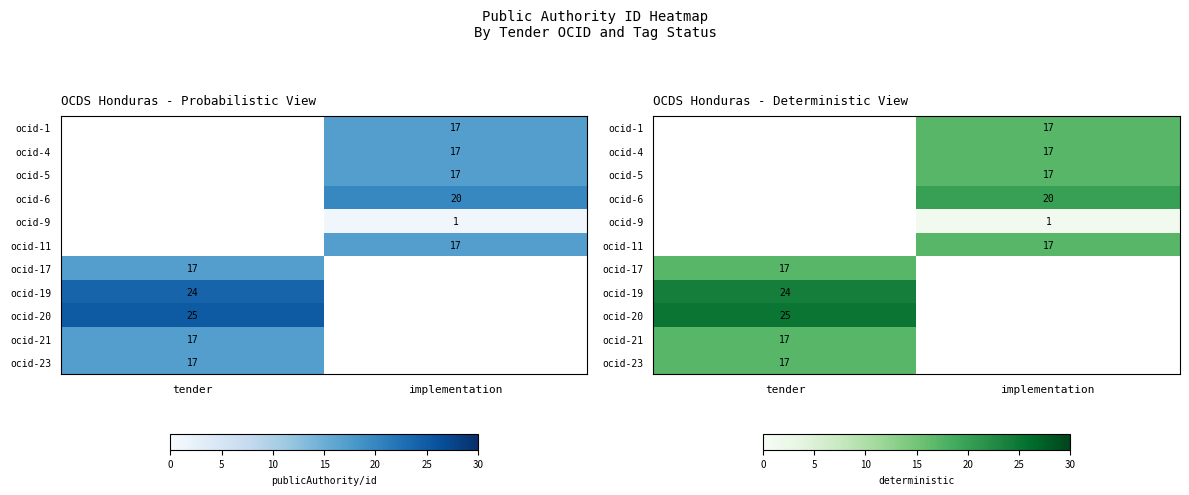

The value of ocid-11 at implementation is 17.0. True or false?

True